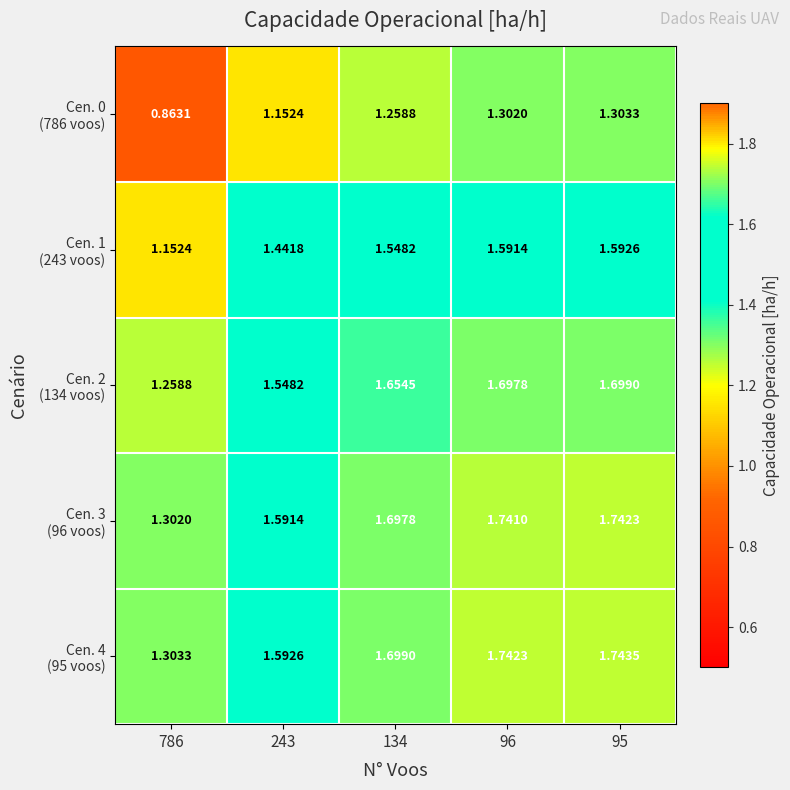

At 96, list the series in order from largest to smallest.

Cen. 4 (95 voos), Cen. 3 (96 voos), Cen. 2 (134 voos), Cen. 1 (243 voos), Cen. 0 (786 voos)